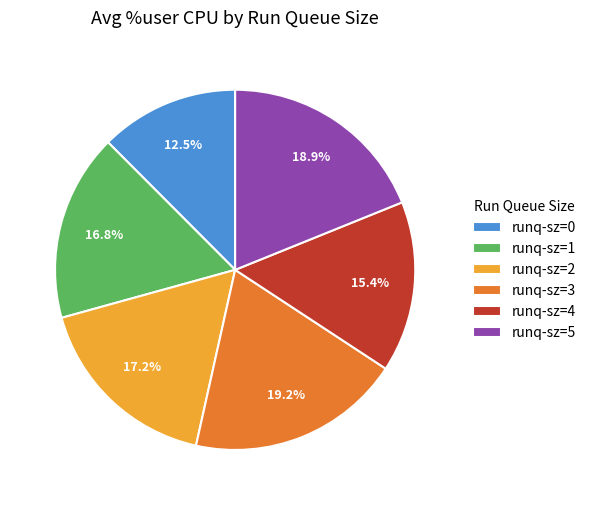

Between runq-sz=1 and runq-sz=3, which is larger?

runq-sz=3